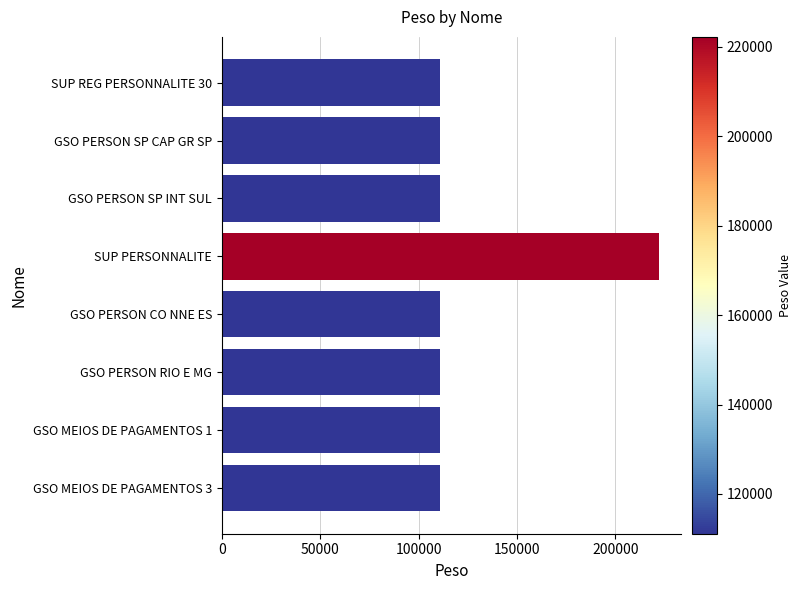

What is the smallest value displayed?

111111.1